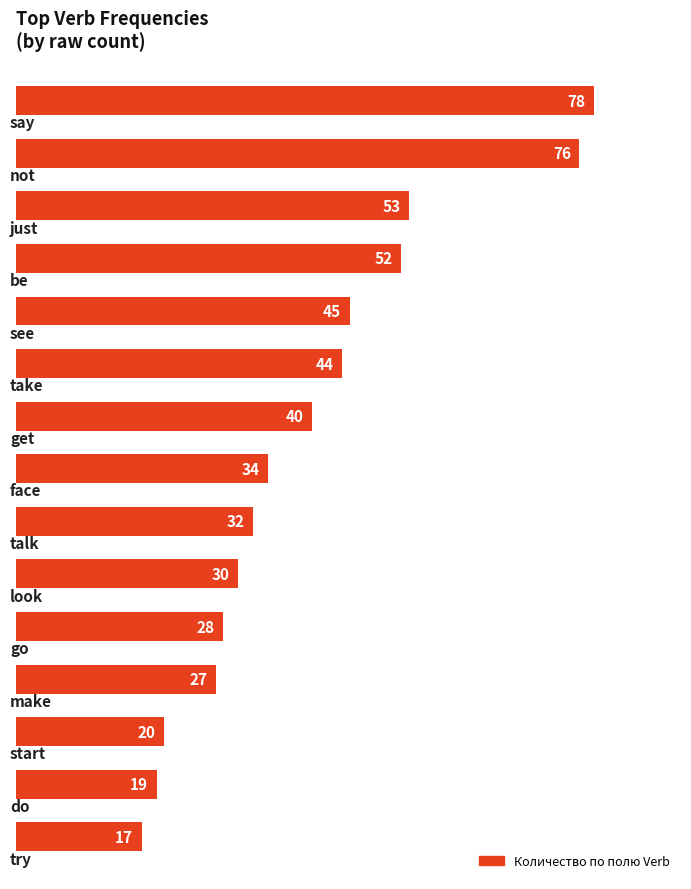

What is the value of the 4th bar from the top?

52